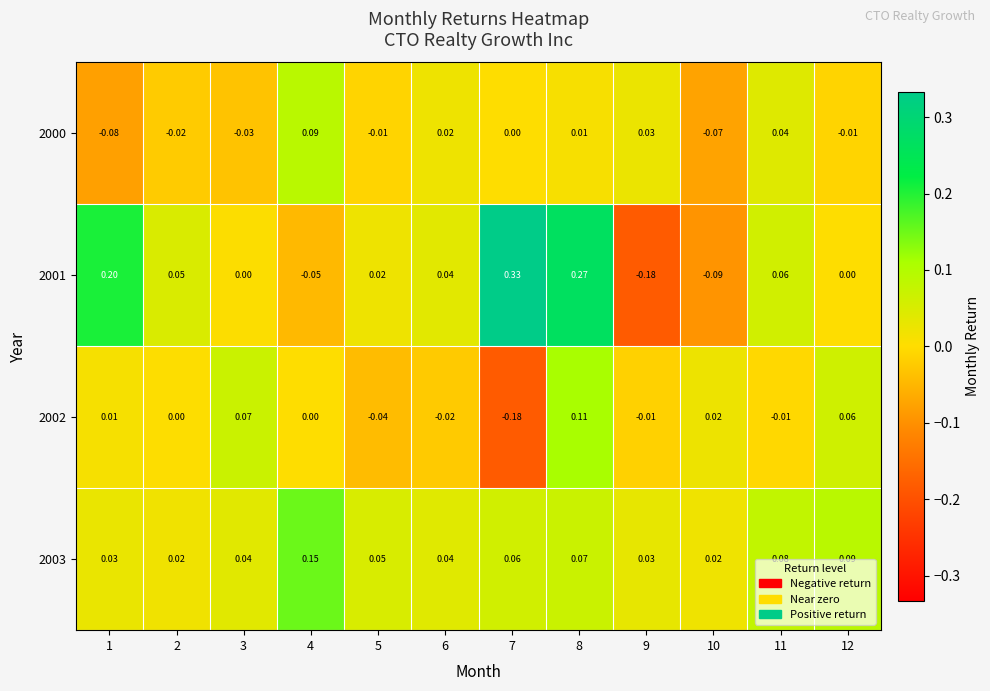

Is the value of 2000 at 2 greater than the value of 2001 at 8?

No